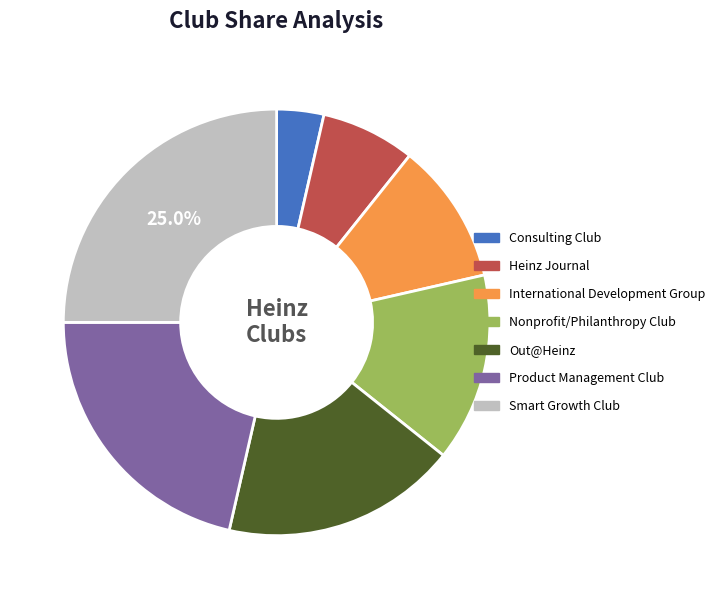

How many slices are in this pie chart?

7